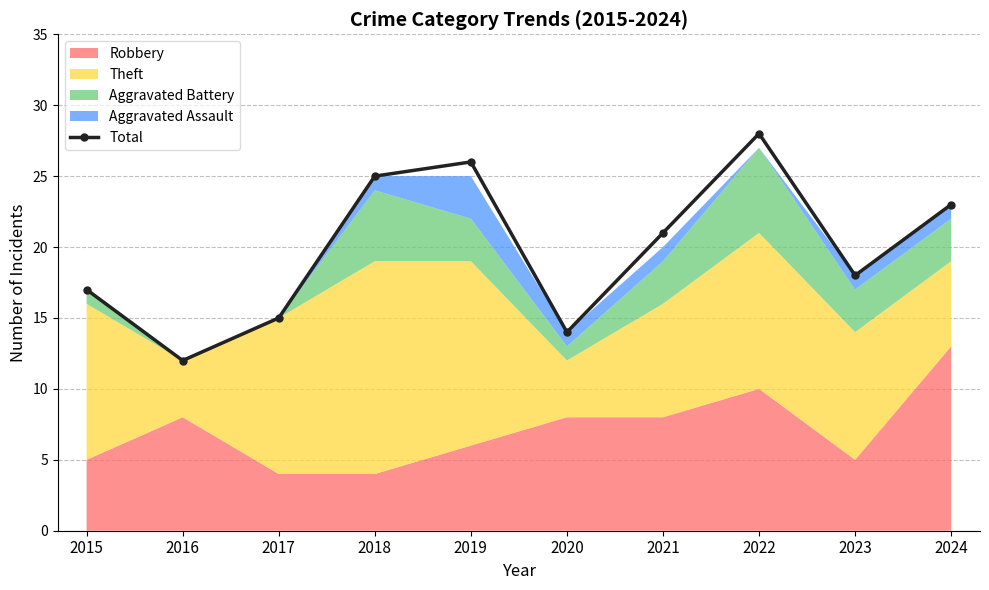

How many interior local valleys does the Total series have?

3